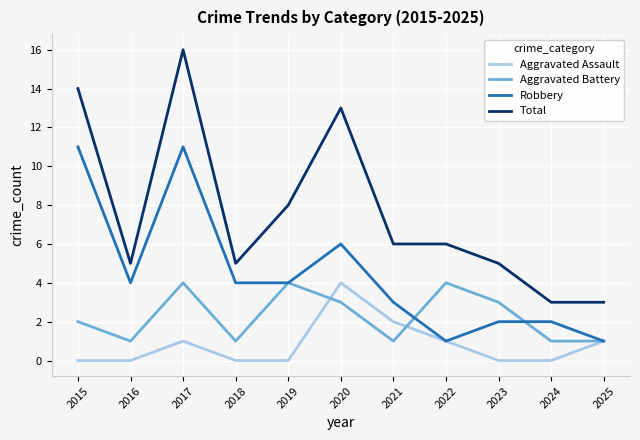

Rank the series by their average value, from lowest to highest.

Aggravated Assault, Aggravated Battery, Robbery, Total